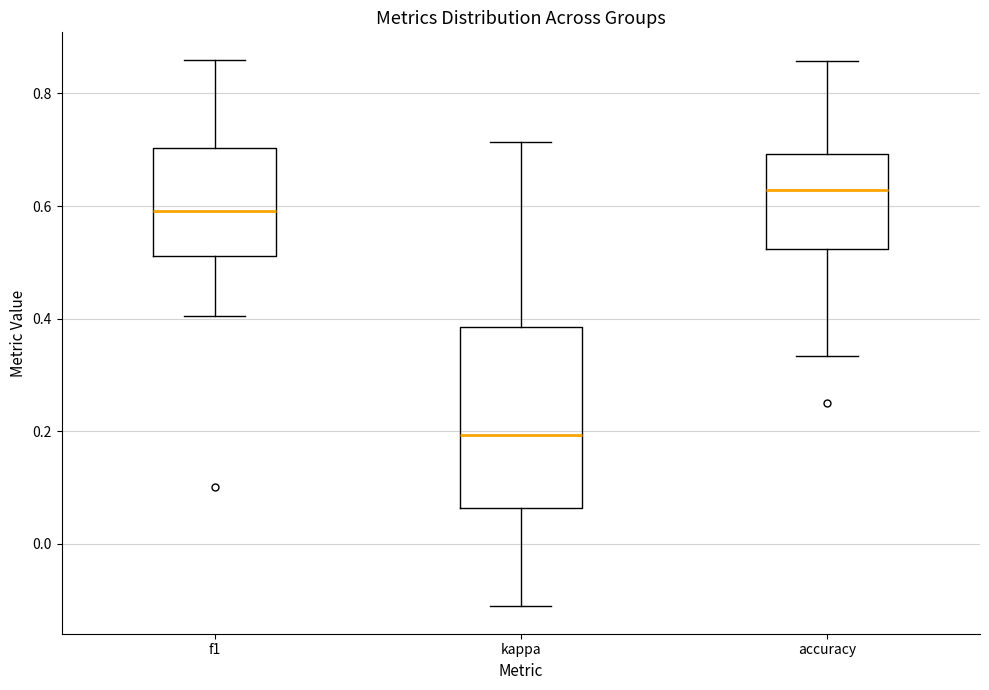

Comparing the boxes themselves (not the whiskers), which one is the tallest?

kappa